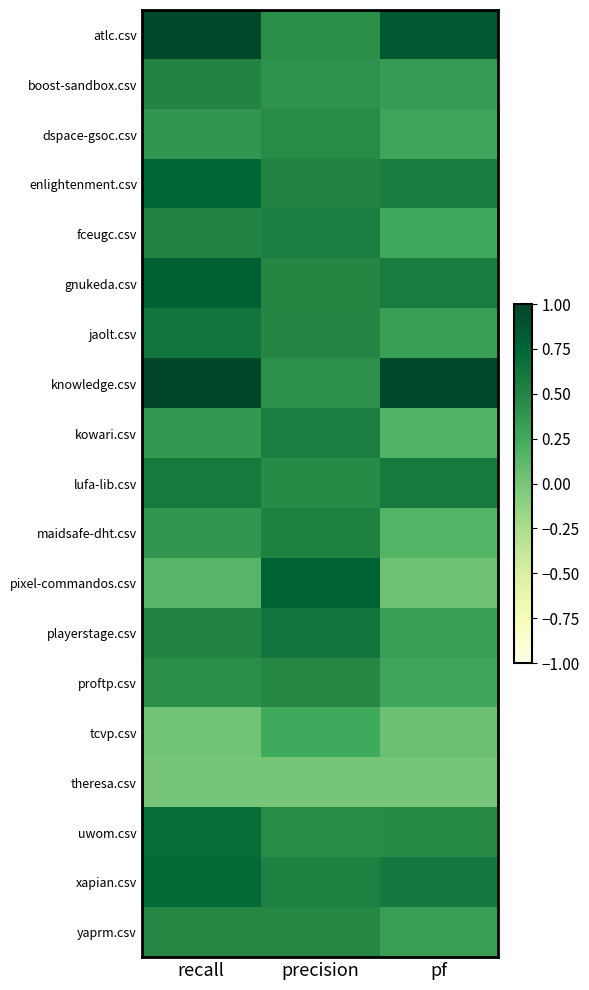

At how many categories does at least one series exceed 0?

3